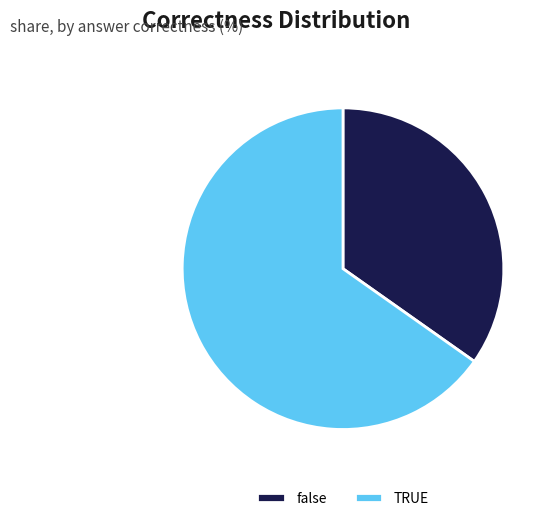

Rank the categories by value from lowest to highest.

false, TRUE